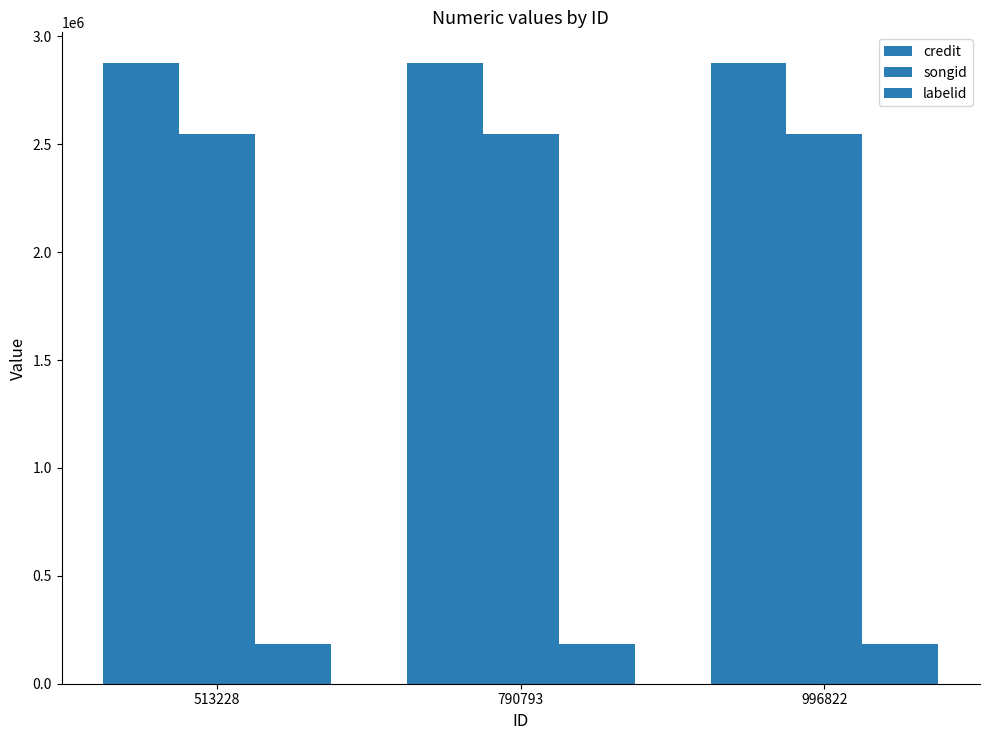

How many bars are there in each group?

3